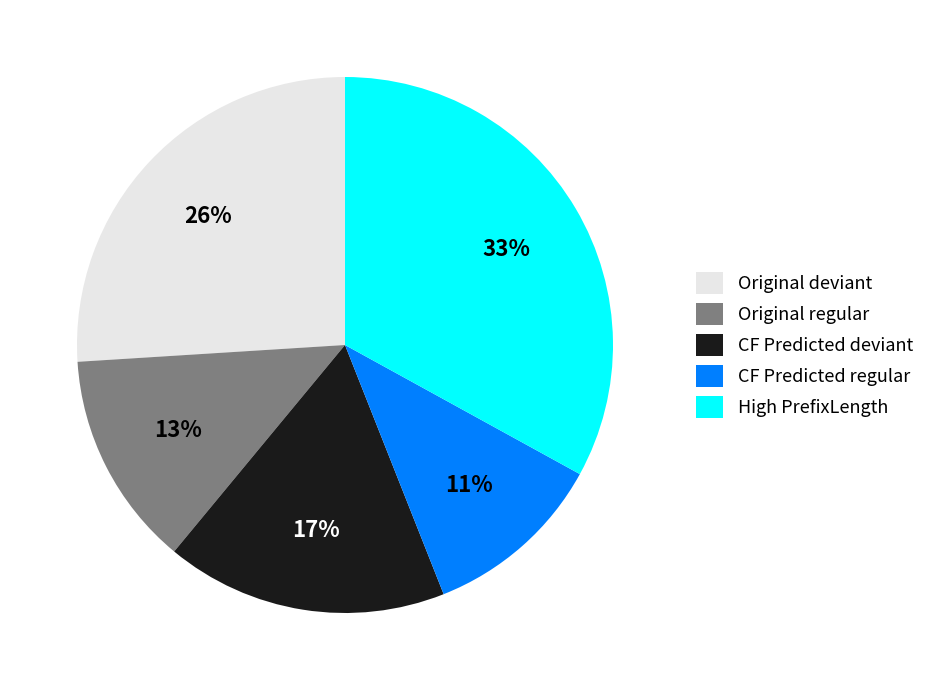

To the nearest percent, what portion does Original regular represent?

13%